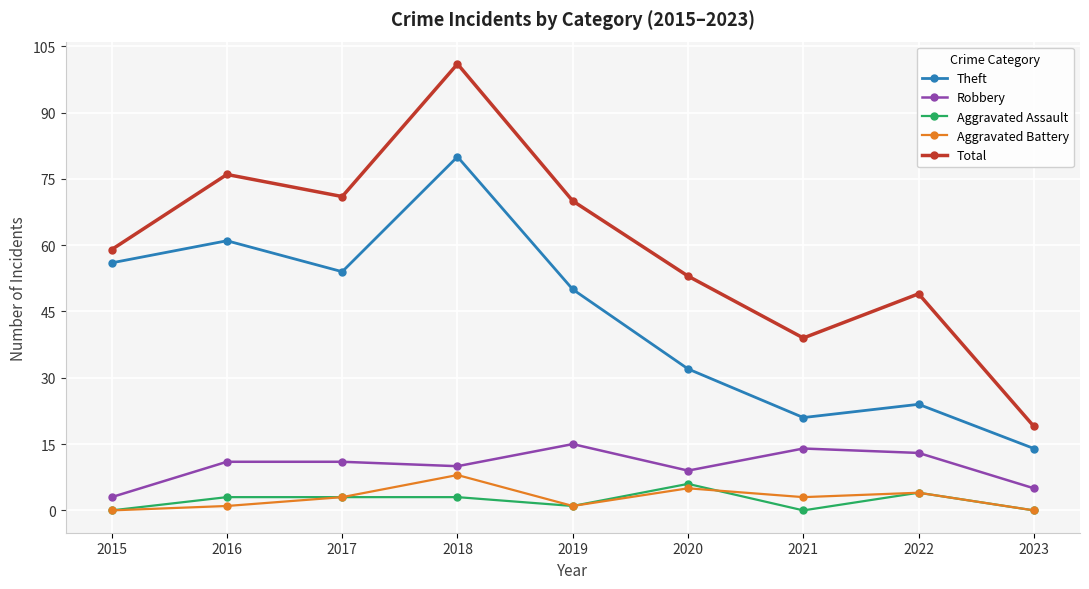

Which series changed the most between 2020 and 2023?

Total